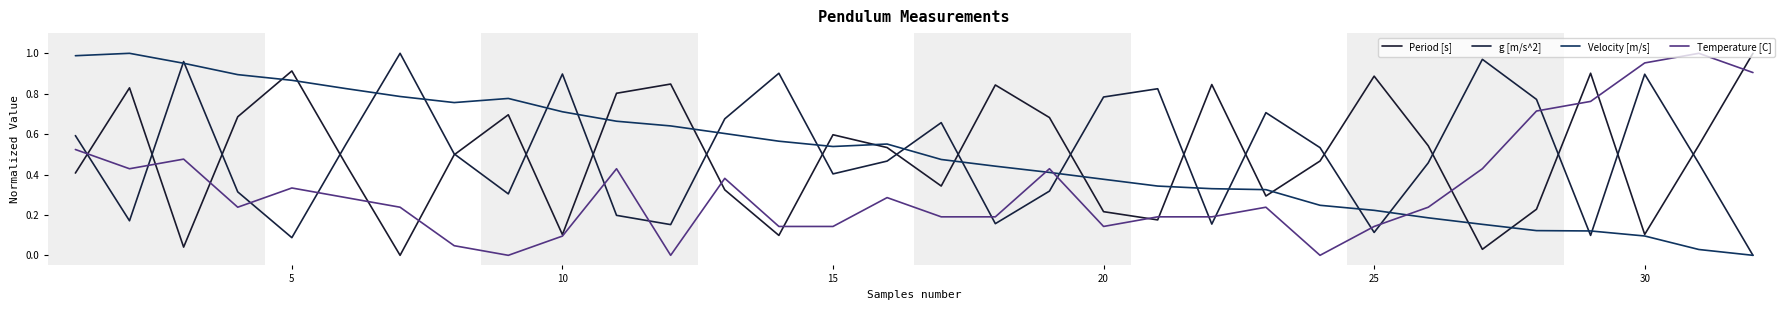

At how many categories does at least one series exceed 0?

32